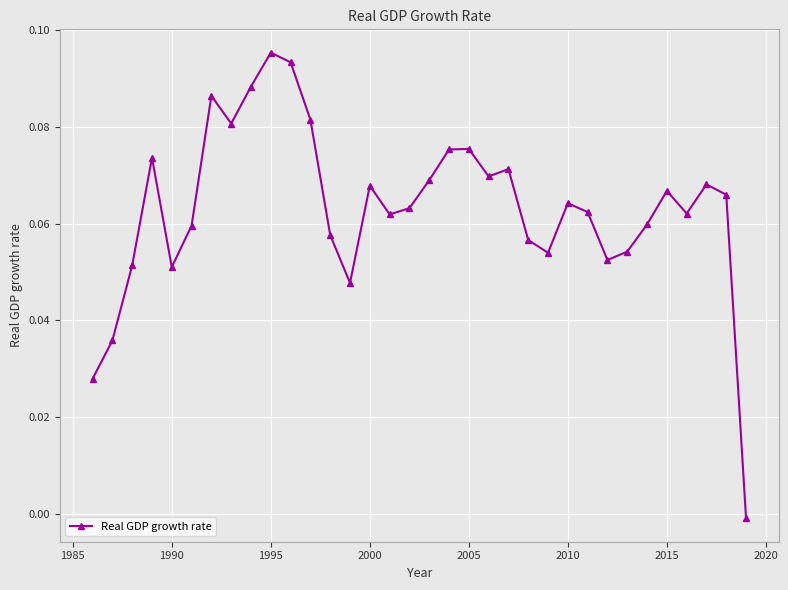

How many values are below 0?

1